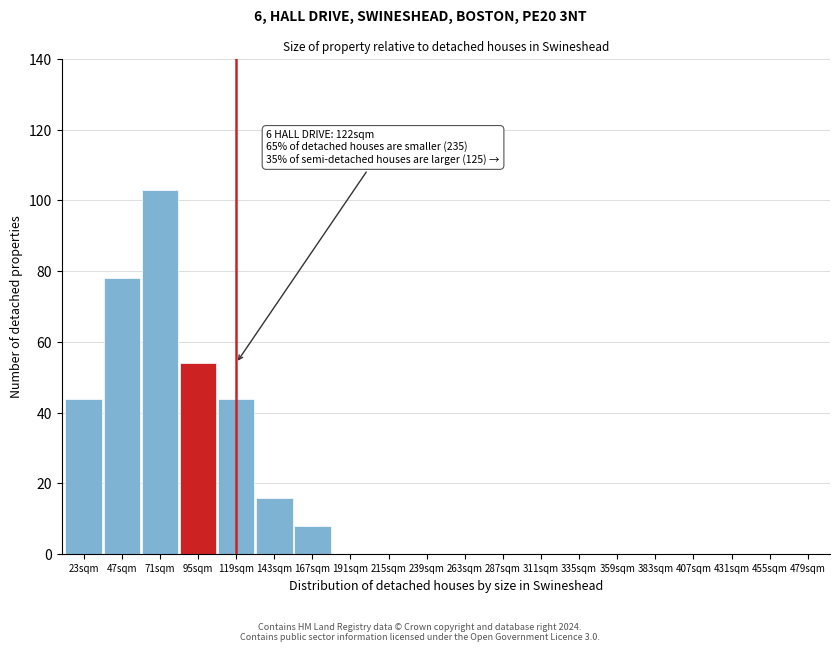

Reading left to right, transcribe all the data shown in this chart.

23sqm=44	47sqm=78	71sqm=103	95sqm=54	119sqm=44	143sqm=16	167sqm=8	191sqm=0	215sqm=0	239sqm=0	263sqm=0	287sqm=0	311sqm=0	335sqm=0	359sqm=0	383sqm=0	407sqm=0	431sqm=0	455sqm=0	479sqm=0